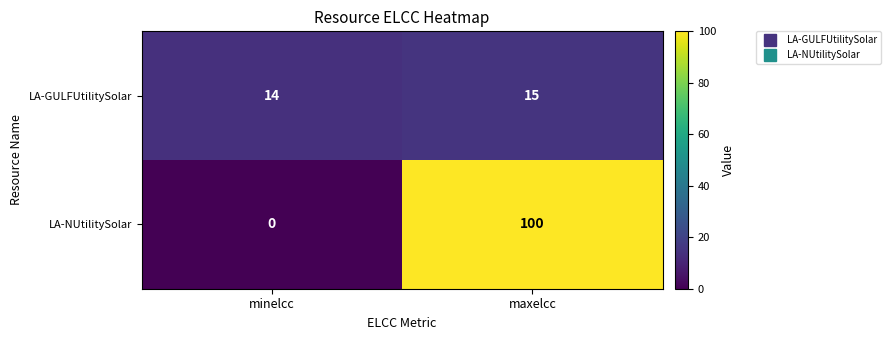

How many series are shown in this chart?

2